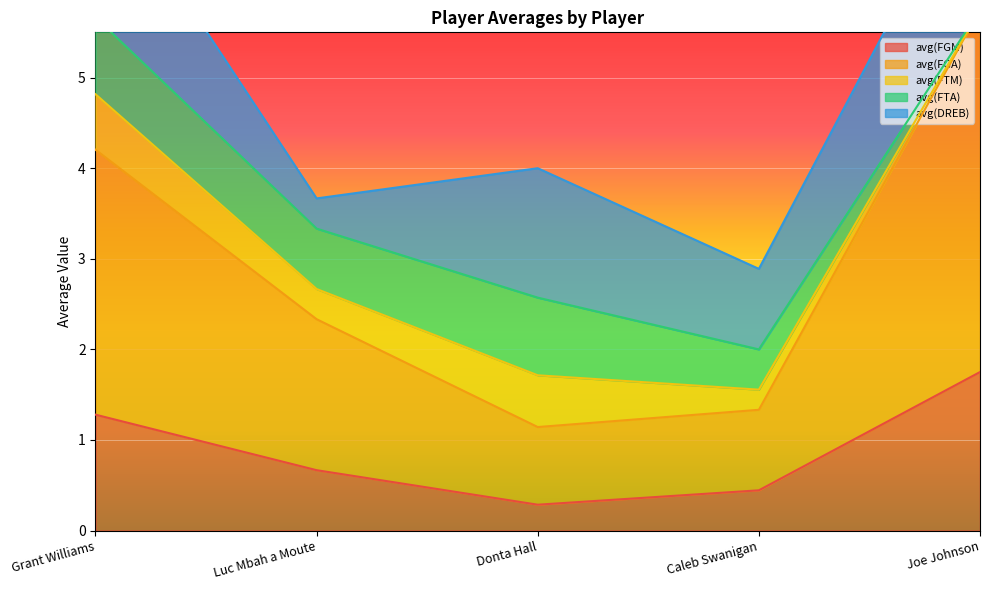

Is it true that avg(FTM) equals 0.6 at Donta Hall?

True